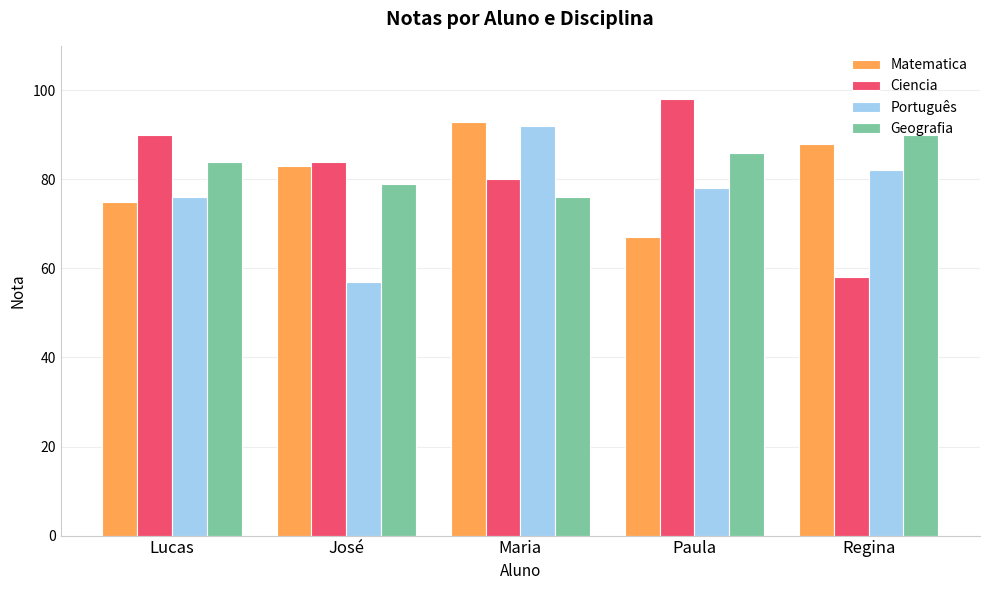

What position from the right is Regina?

1